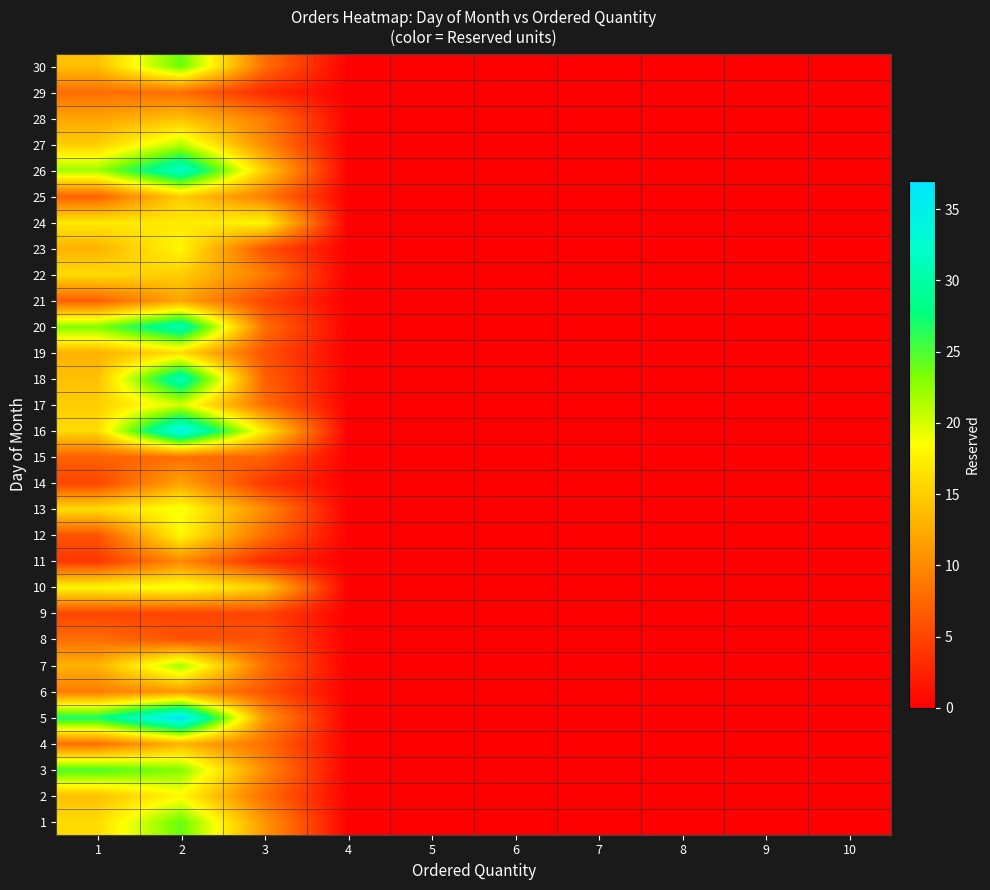

At which category is the sum across all series the highest?

2